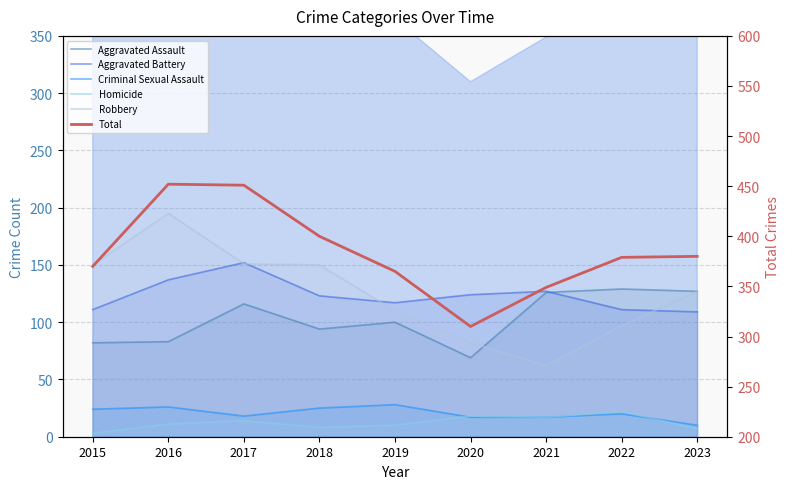

Which series has the widest spread of values?

Total